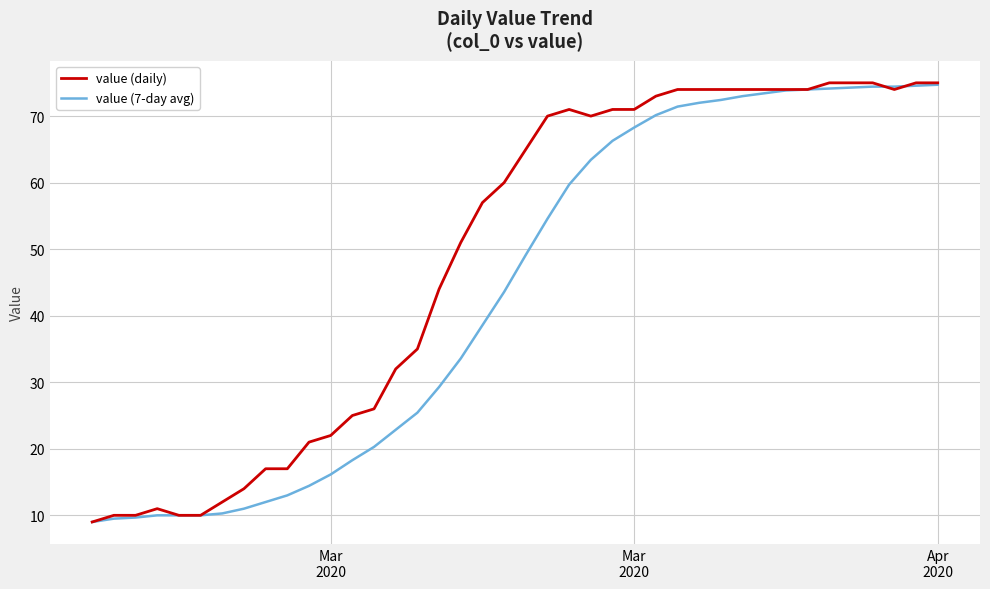

What is the sum of all value (7-day avg) values?

1755.2